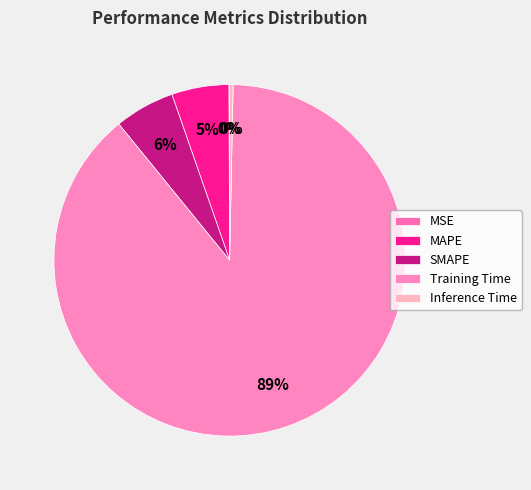

To the nearest percent, what is the combined percentage of MSE and SMAPE?

6%